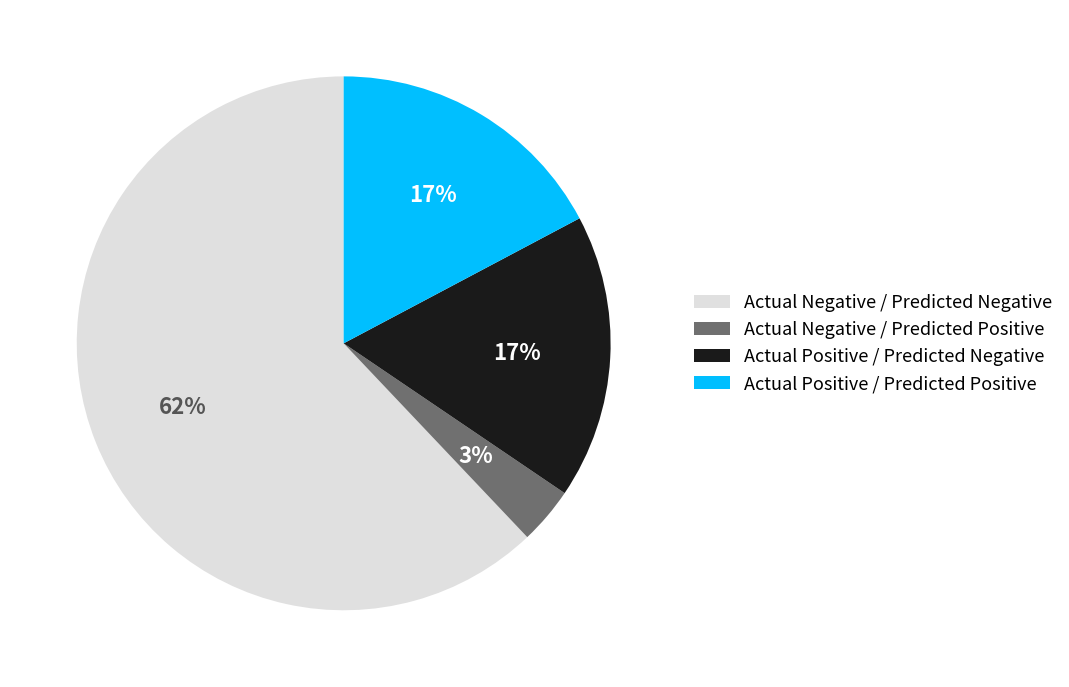

Which has a higher value, Actual Negative / Predicted Positive or Actual Positive / Predicted Positive?

Actual Positive / Predicted Positive